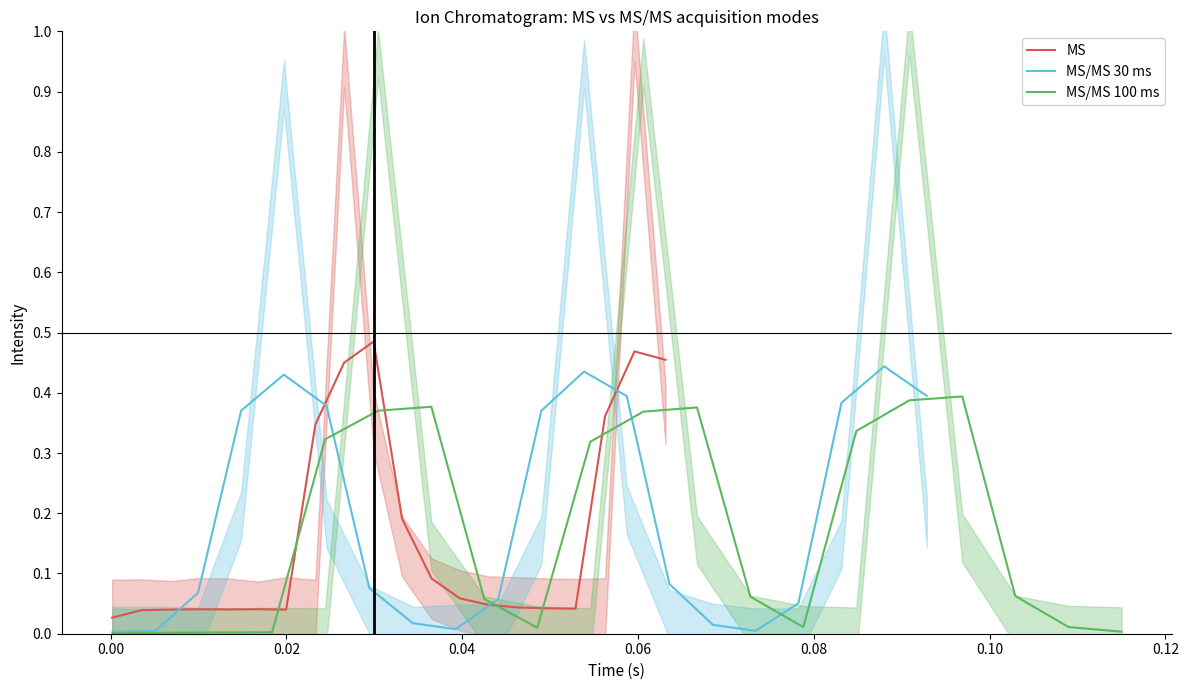

What is the value of the MS/MS 100 ms point at the 18th from the left?

0.1